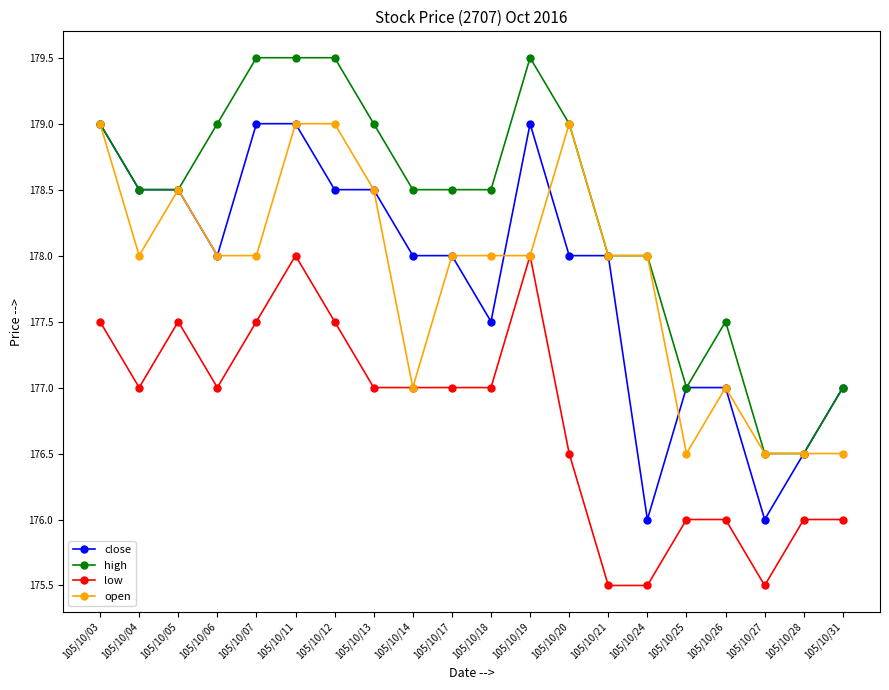

True or false: close and low intersect in this chart.

False